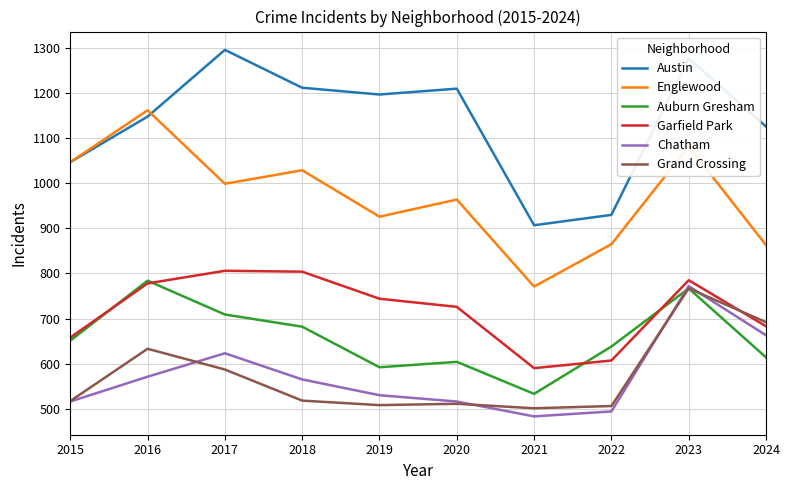

Which series has the largest total across all categories?

Austin